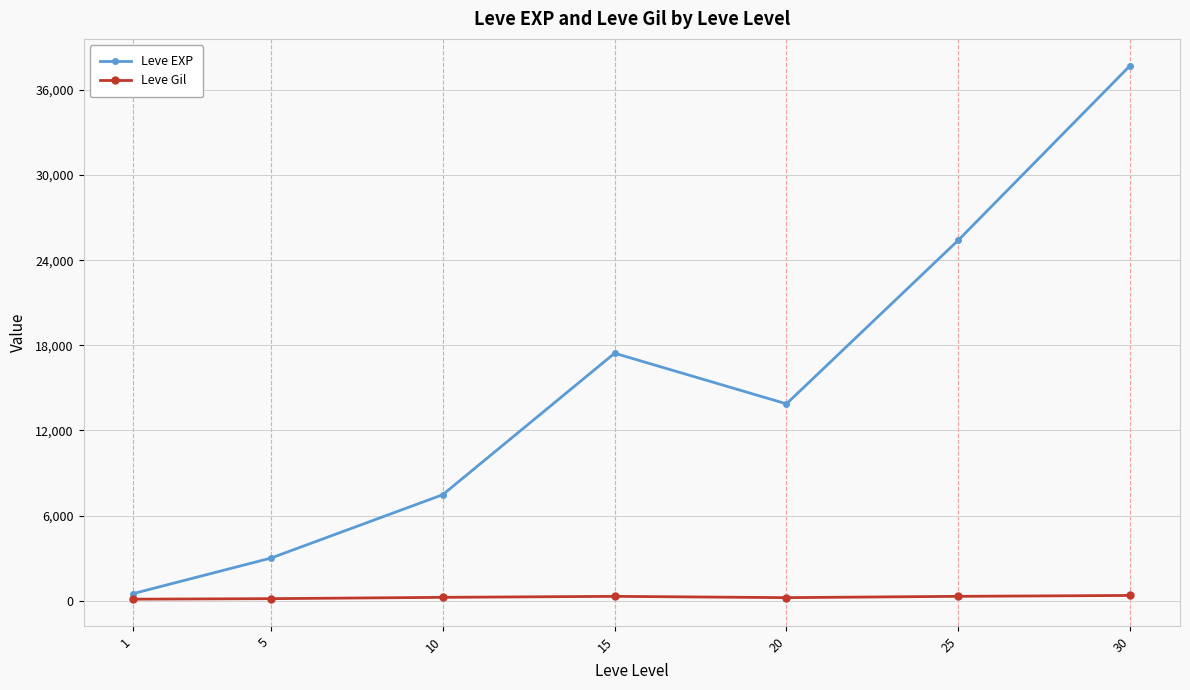

What is the spread (max minus min) of values at 20?

13655.8